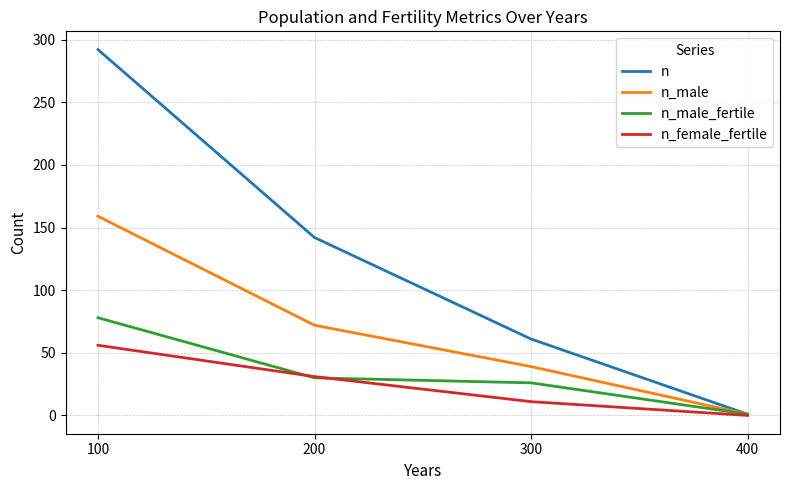

Reading left to right, list all the values displayed in this chart.

n: 292	142	61	1
n_male: 159	72	39	1
n_male_fertile: 78	30	26	1
n_female_fertile: 56	31	11	0